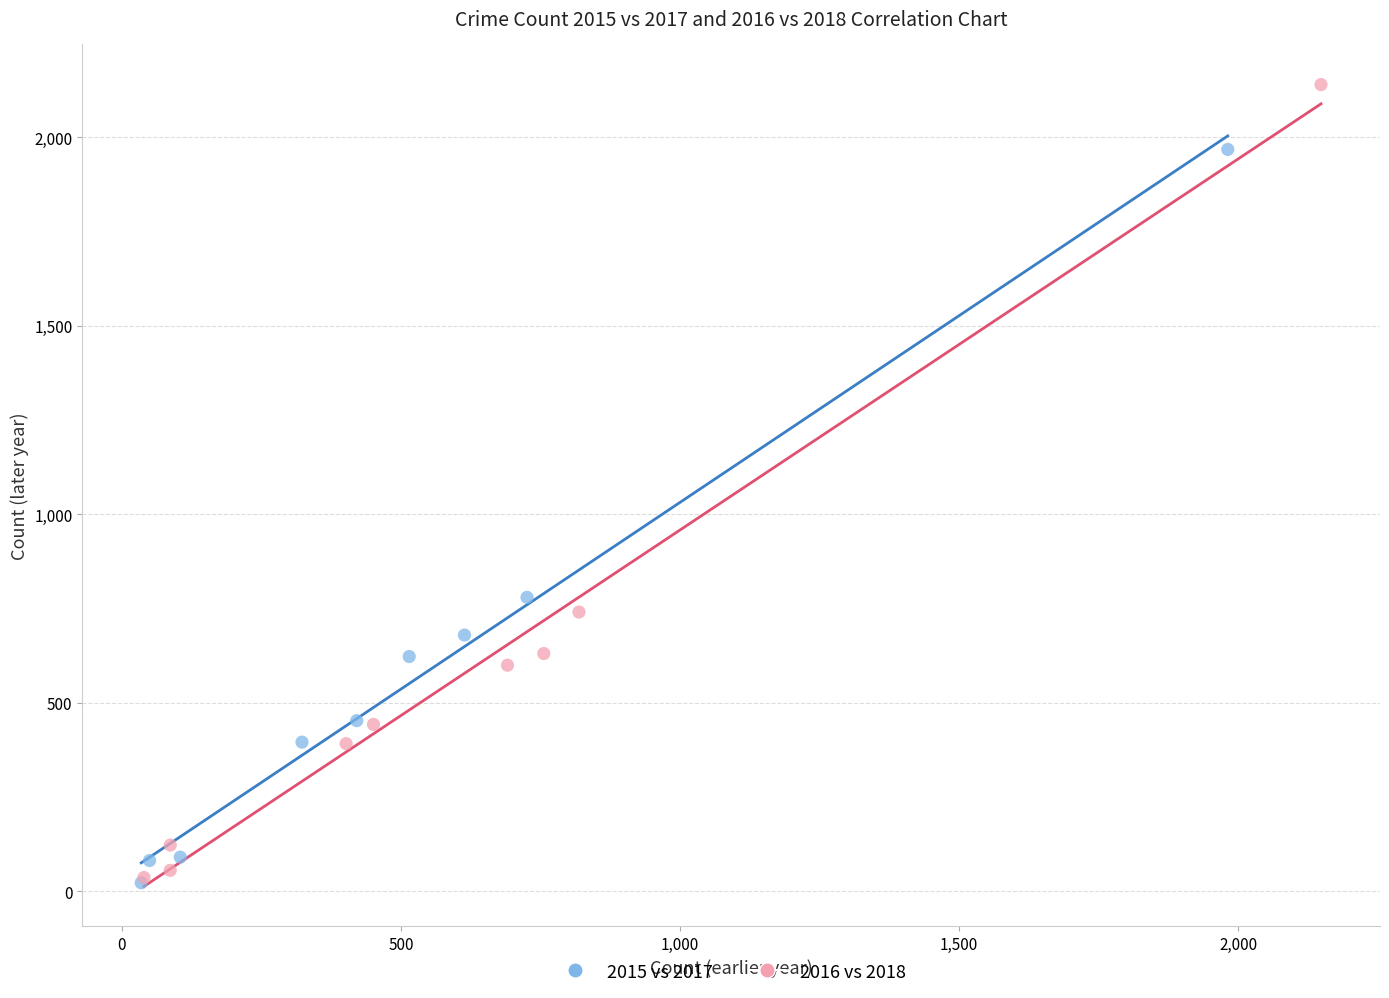

Which series contains the highest Y value?

2016 vs 2018